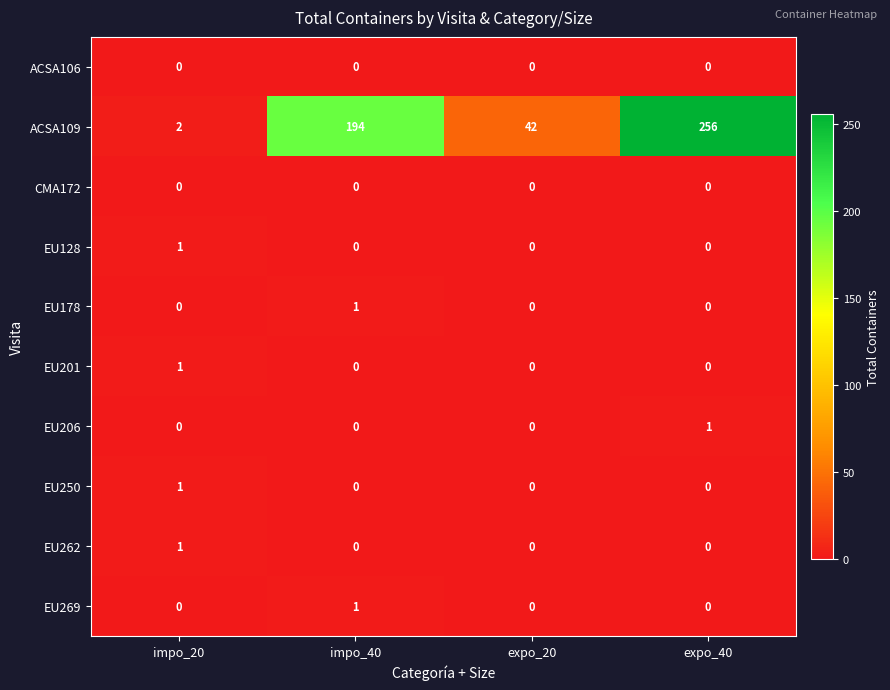

Is the value of EU250 at impo_40 greater than the value of ACSA109 at expo_20?

No